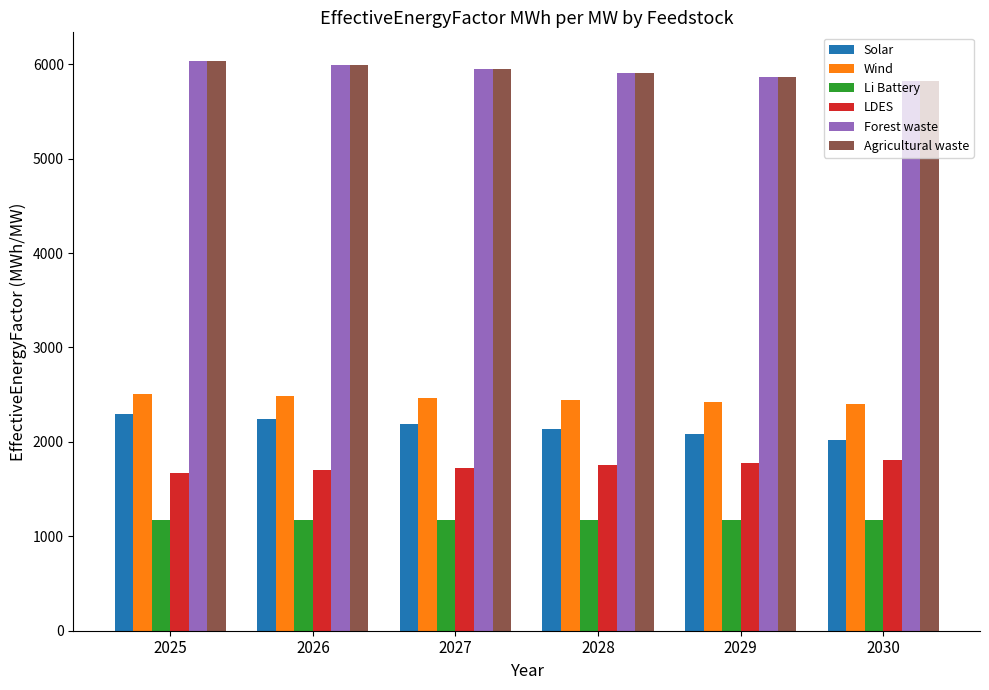

Are the bars horizontal?

No